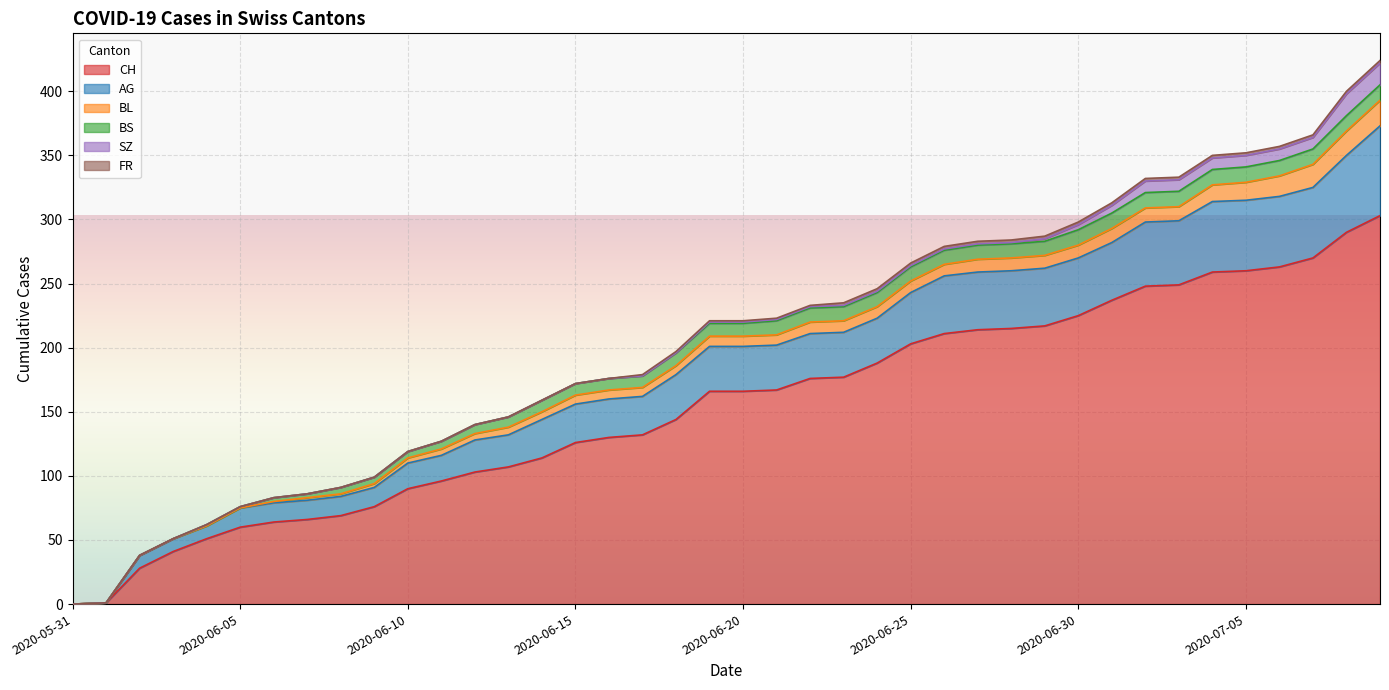

What are all the series names shown in the legend?

CH, AG, BL, BS, SZ, FR